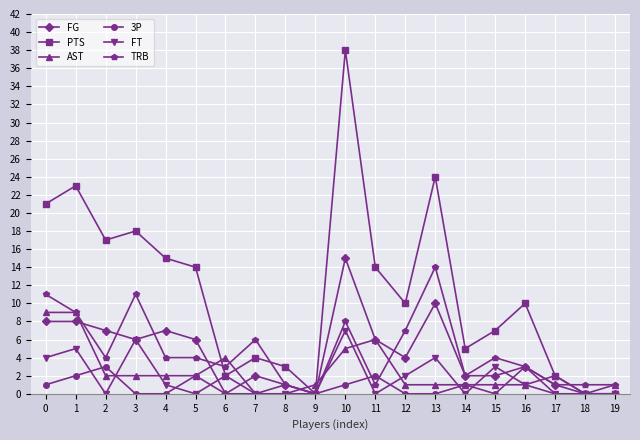

Reading left to right, what are all the values shown in this chart?

FG: 0=8	1=8	2=7	3=6	4=7	5=6	6=0	7=2	8=1	9=0	10=15	11=6	12=4	13=10	14=2	15=2	16=3	17=1	18=0	19=0
PTS: 0=21	1=23	2=17	3=18	4=15	5=14	6=2	7=4	8=3	9=0	10=38	11=14	12=10	13=24	14=5	15=7	16=10	17=2	18=0	19=0
AST: 0=9	1=9	2=2	3=2	4=2	5=2	6=4	7=0	8=0	9=1	10=5	11=6	12=1	13=1	14=1	15=1	16=1	17=2	18=0	19=1
3P: 0=1	1=2	2=3	3=0	4=0	5=2	6=0	7=0	8=1	9=0	10=1	11=2	12=0	13=0	14=1	15=0	16=3	17=0	18=0	19=0
FT: 0=4	1=5	2=0	3=6	4=1	5=0	6=2	7=0	8=0	9=0	10=7	11=0	12=2	13=4	14=0	15=3	16=1	17=0	18=0	19=0
TRB: 0=11	1=9	2=4	3=11	4=4	5=4	6=3	7=6	8=1	9=0	10=8	11=1	12=7	13=14	14=2	15=4	16=3	17=1	18=1	19=1